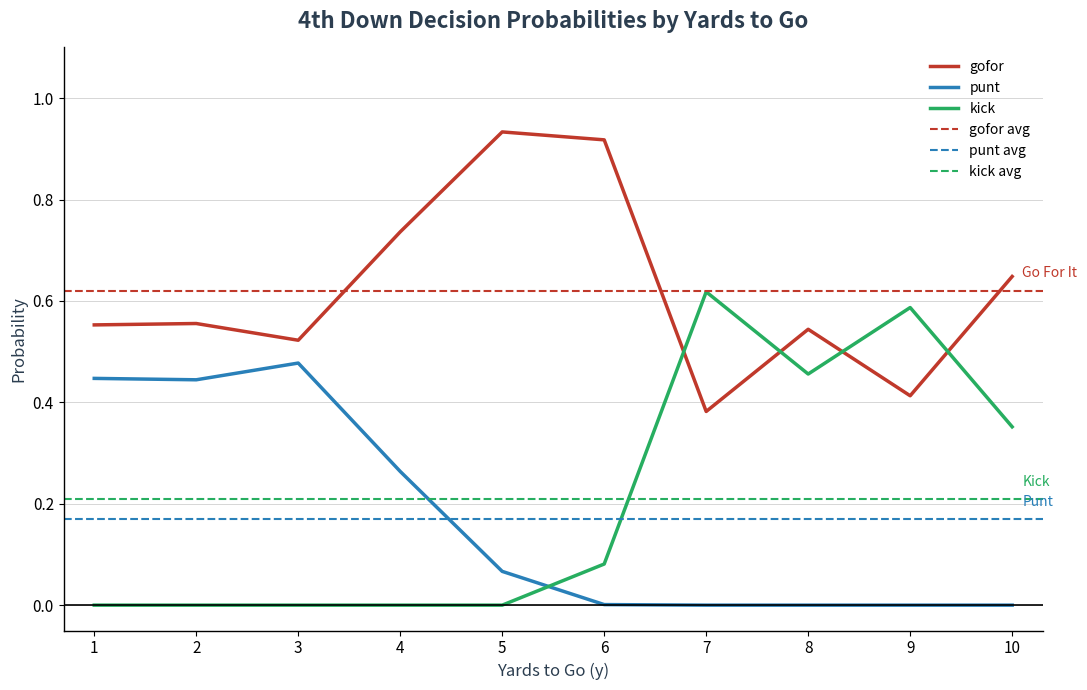

How many intersections are there between kick and punt?

1